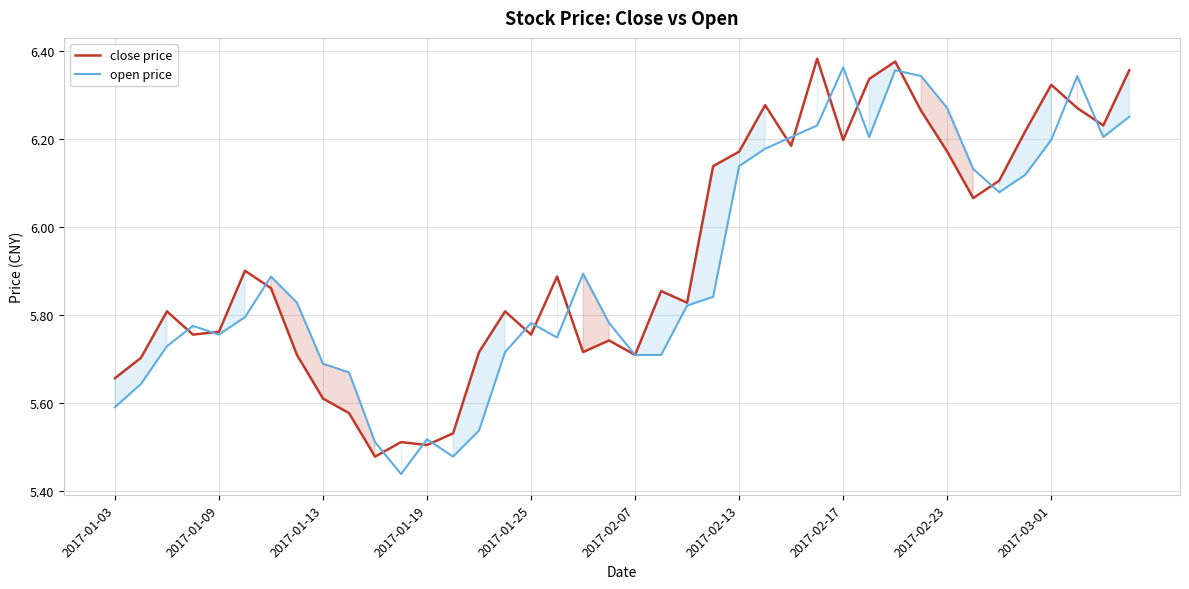

Which series ends up on top after the final intersection of close price and open price?

close price